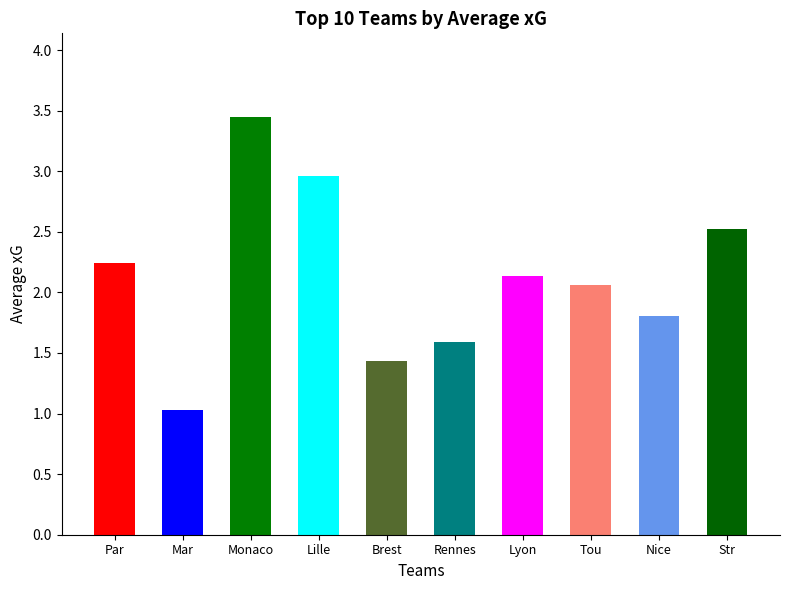

Between Mar and Lyon, which is larger?

Lyon